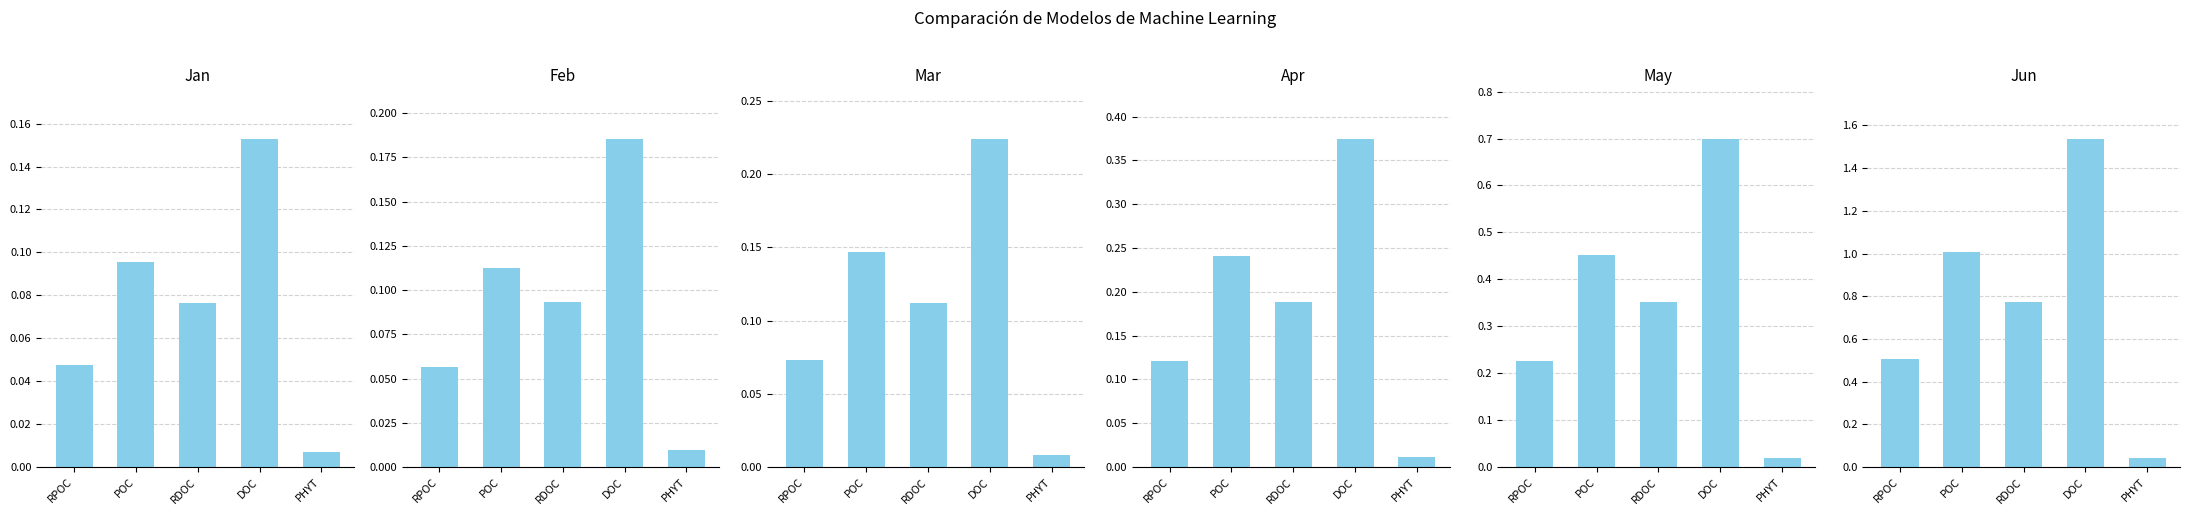

Rank the series by their maximum value, from lowest to highest.

Jan, Feb, Mar, Apr, May, Jun